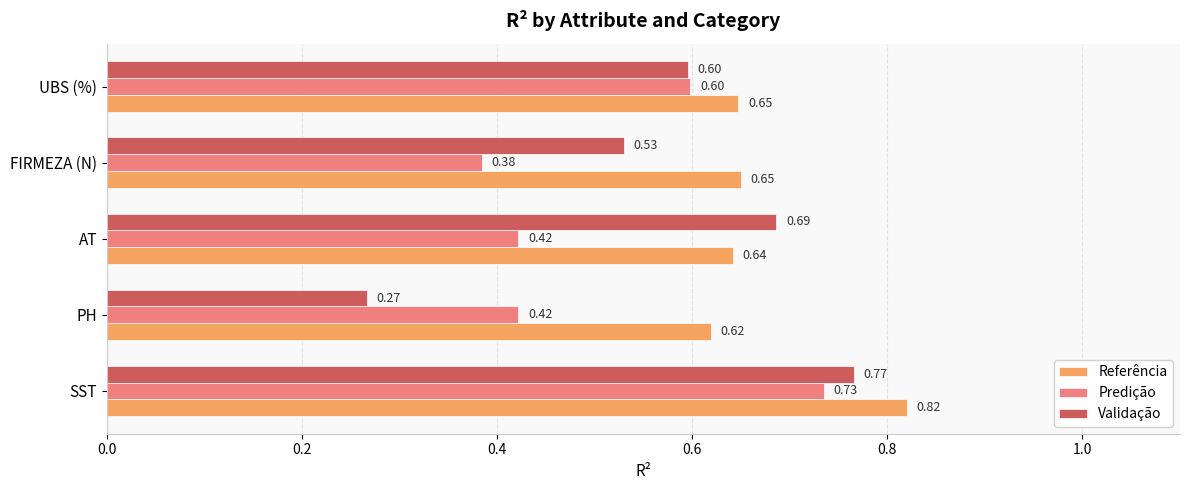

What is the sum of all Referência values?

3.4